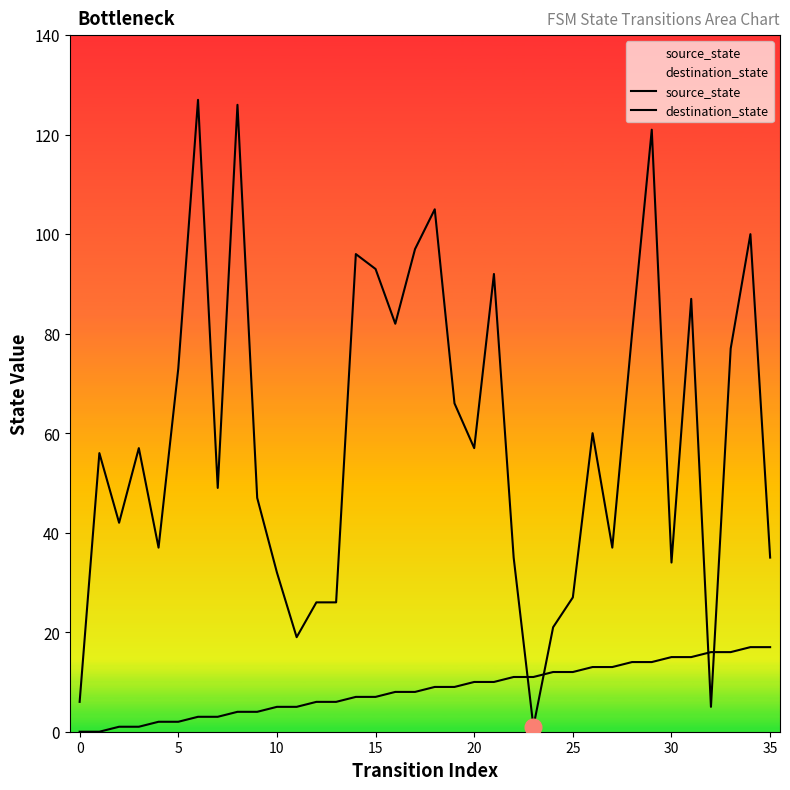

What is the label of the 15th point from the left?

14